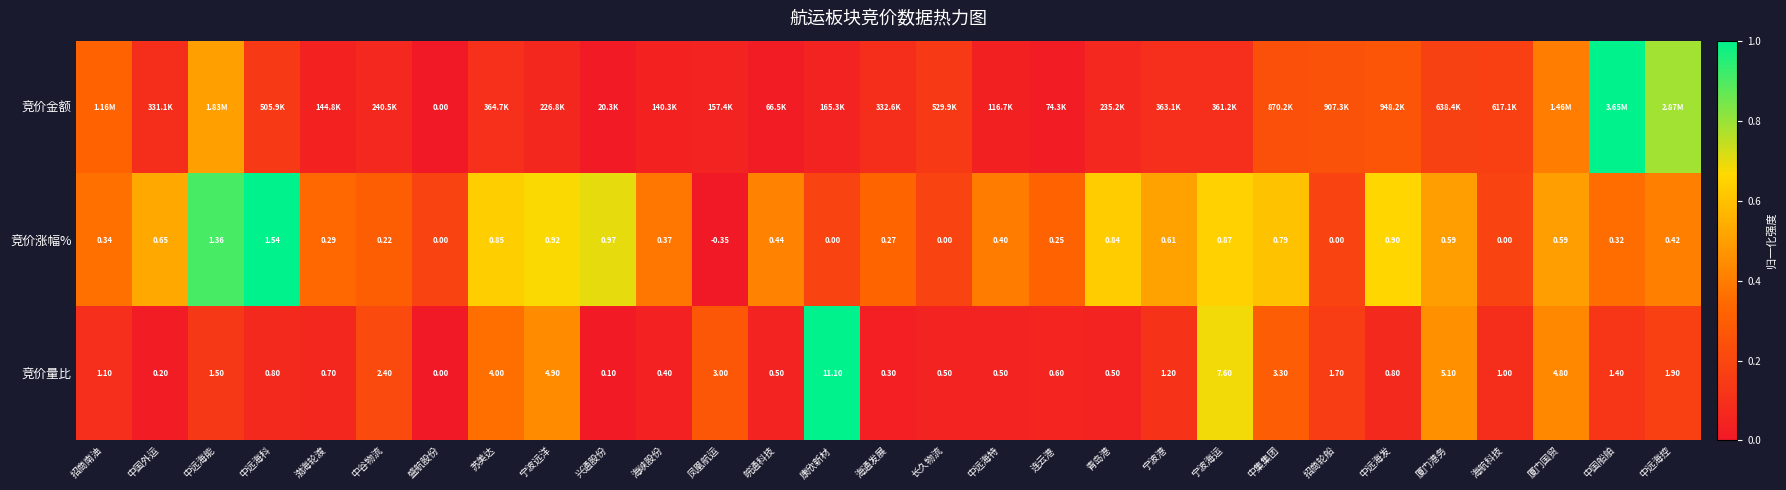

Where does the 竞价量比 series first go above 1?

招商南油